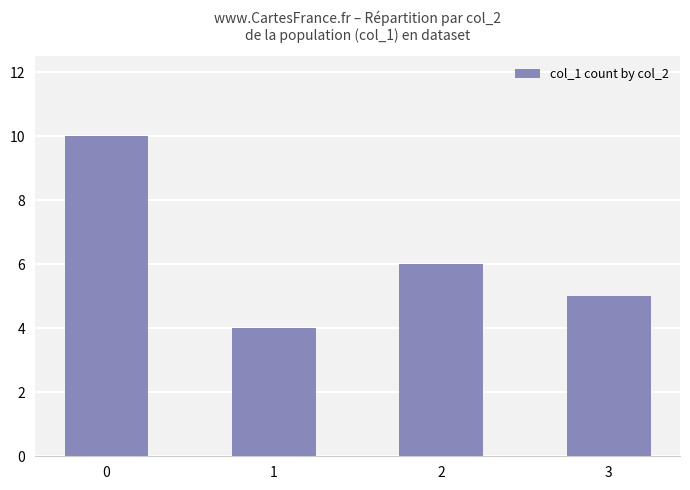

What is the value of the 4th bar from the left?

5